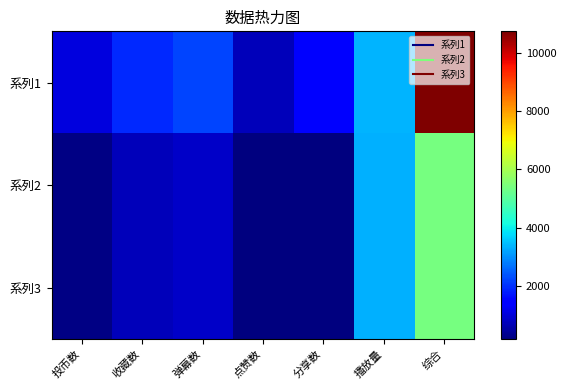

Reading right to left, what are all the values shown in this chart?

系列1: 综合=10753	播放量=3376	分享数=1479	点赞数=726	弹幕数=2219	收藏数=1903	投币数=1050
系列2: 综合=5414	播放量=3307	分享数=158	点赞数=161	弹幕数=823	收藏数=732	投币数=233
系列3: 综合=5404	播放量=3307	分享数=158	点赞数=161	弹幕数=823	收藏数=732	投币数=223